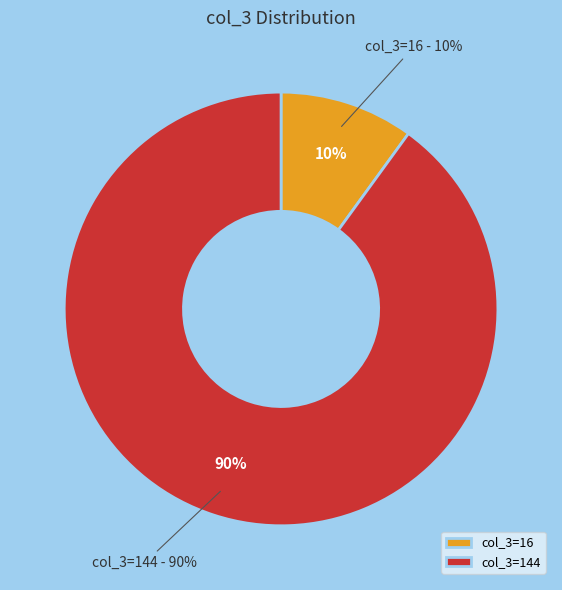

What is the majority slice?

144